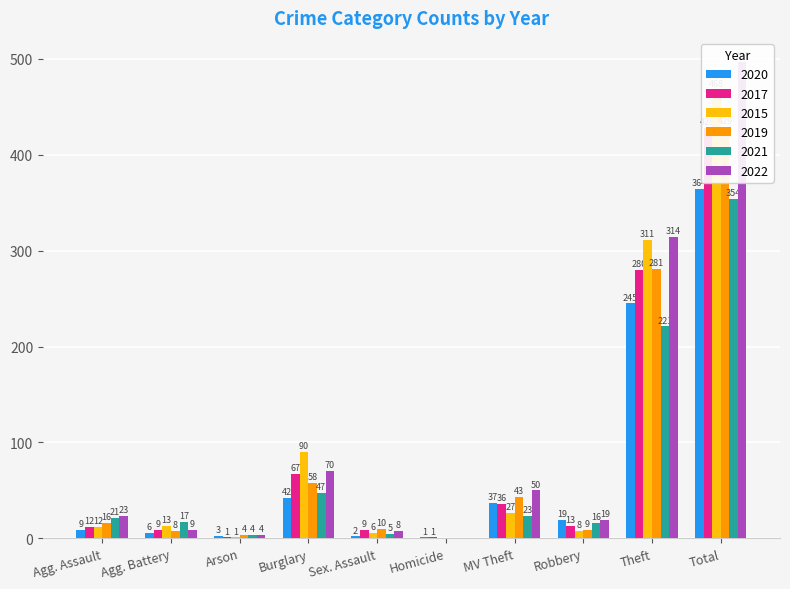

What is the difference between the maximum and minimum values in the 2021 series?

354